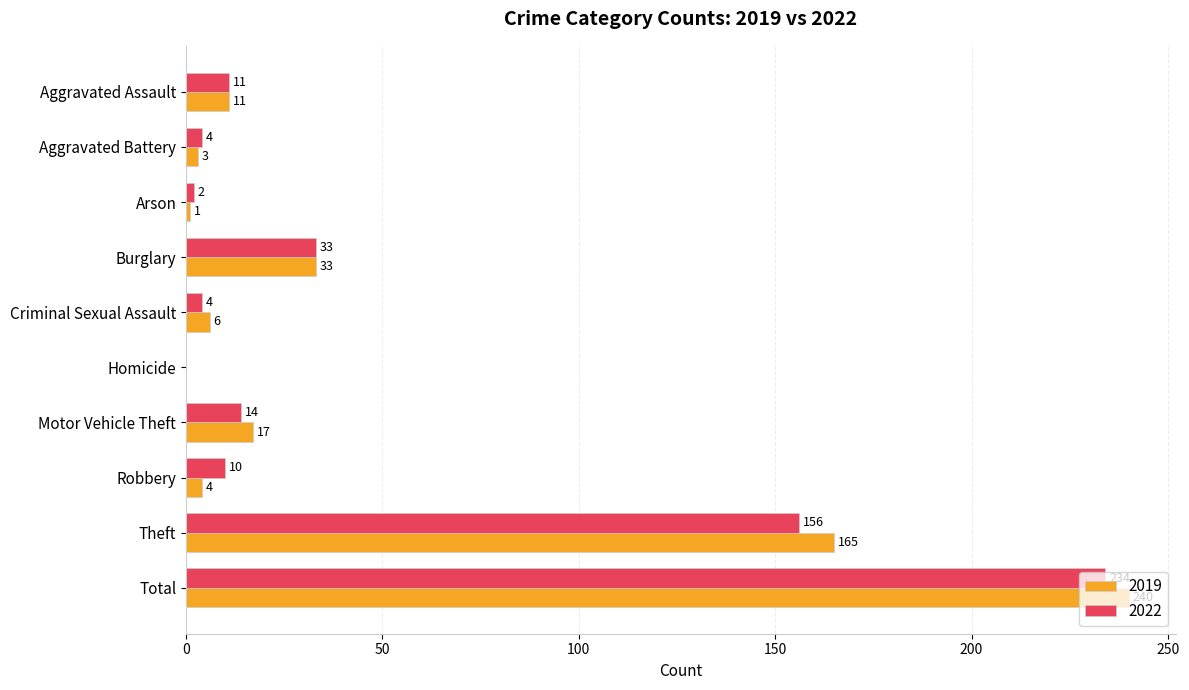

Which label corresponds to the largest value in the chart?

Total